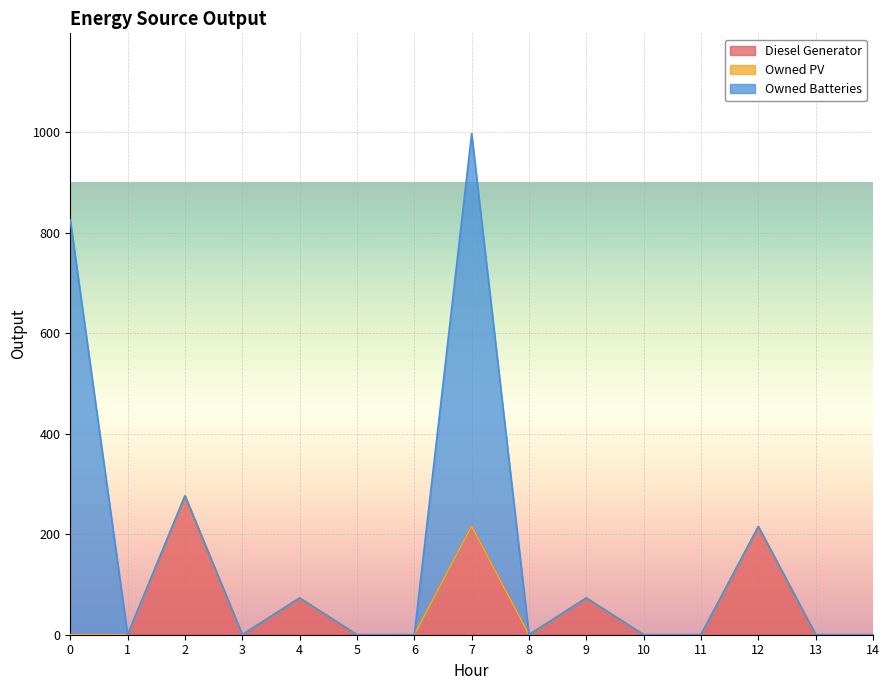

How many lines are shown in the chart?

3